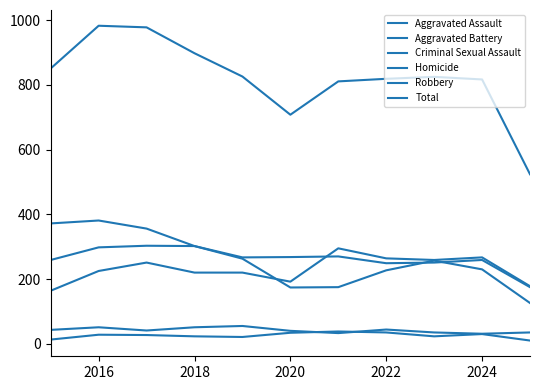

Is this an area chart (filled region under the line)?

No